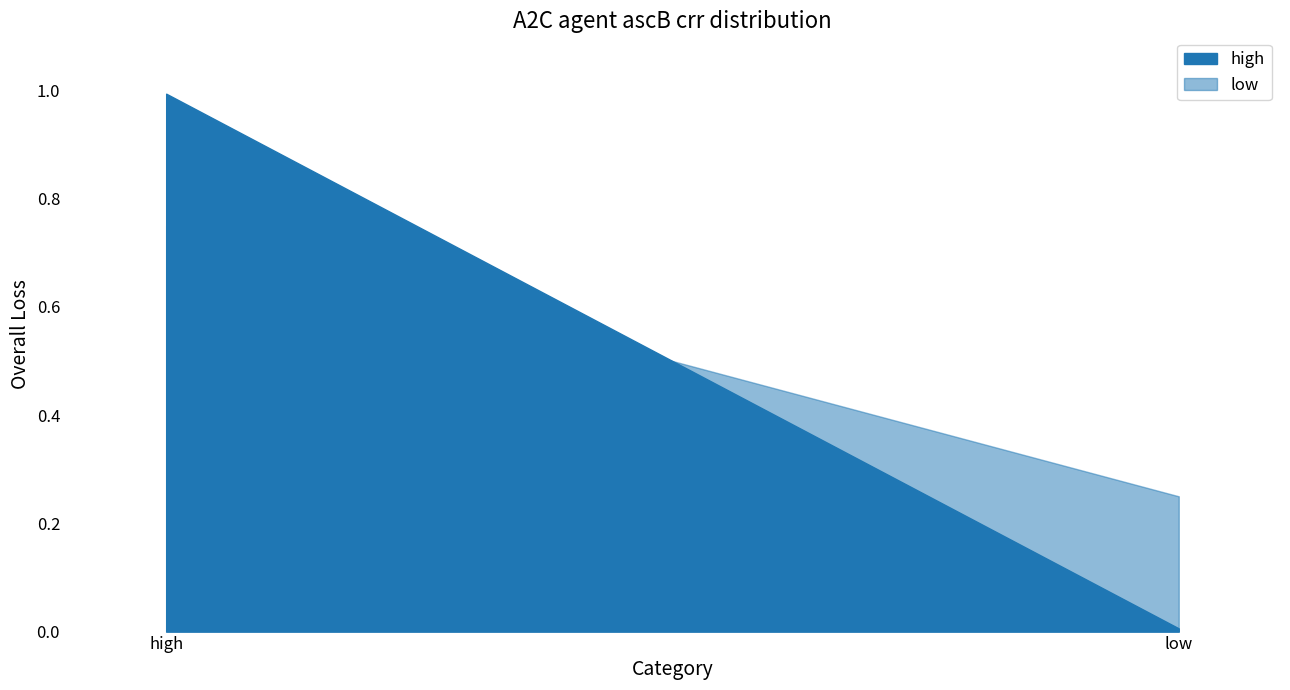

How many categories are shown in the chart?

2